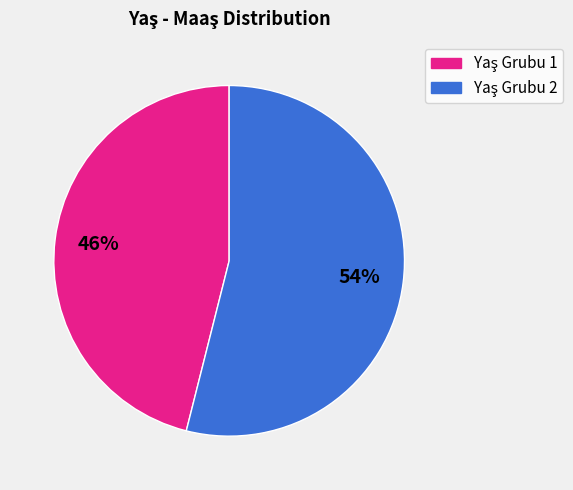

To the nearest percent, what is the difference between the largest and smallest slice percentages?

8%